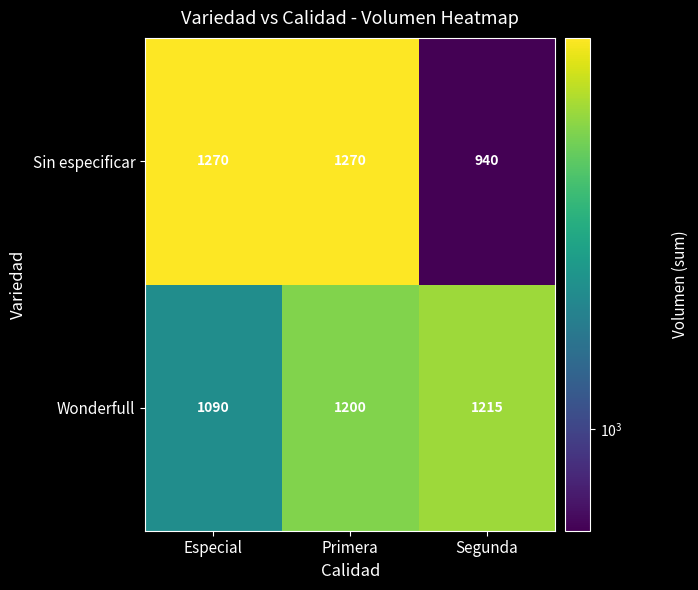

Rank the series at Segunda from lowest to highest value.

Sin especificar, Wonderfull